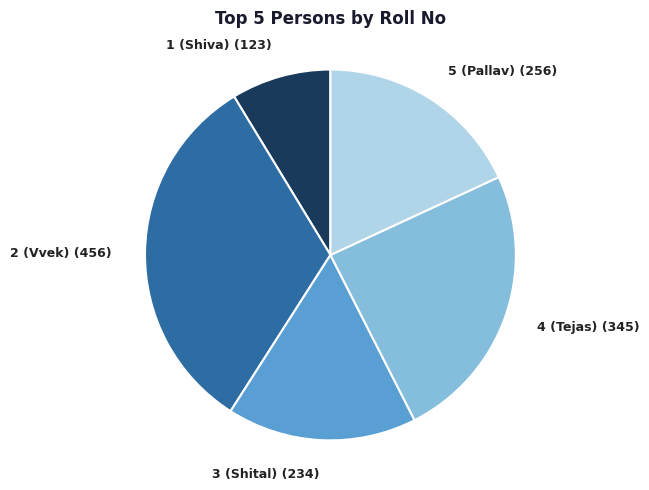

How many slices are in this pie chart?

5